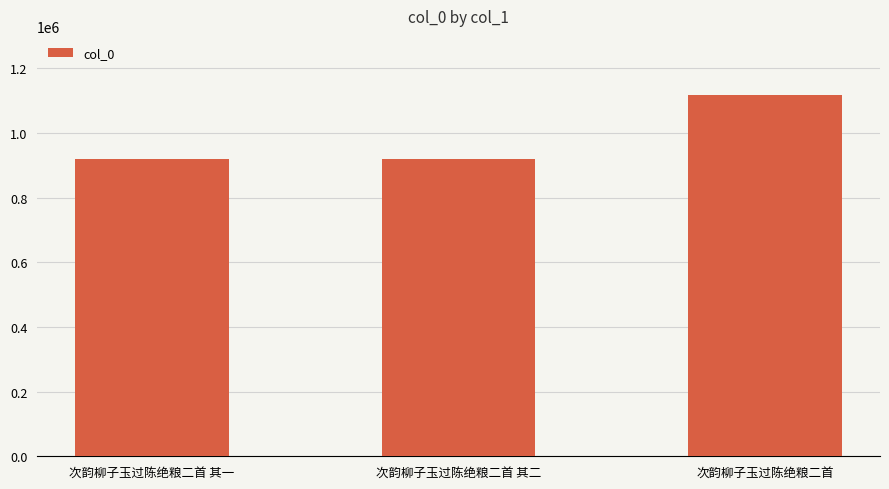

Is it true that the value at 次韵柳子玉过陈绝粮二首 is 654095?

False